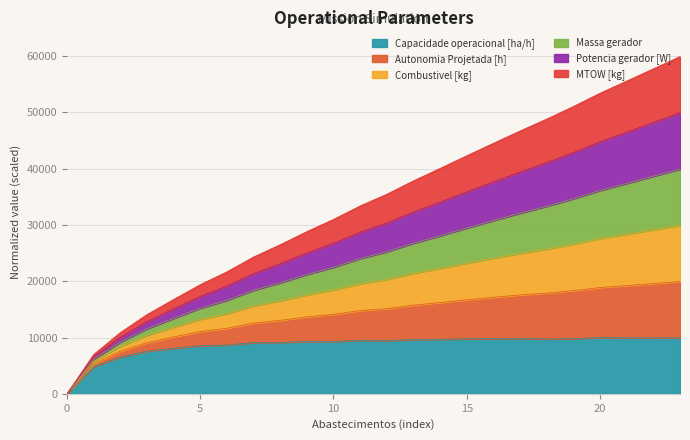

How many data points does each series have?

24